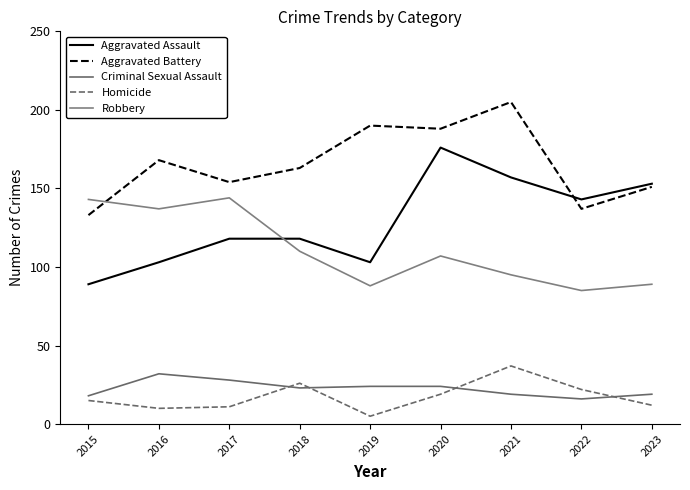

In Criminal Sexual Assault, how many points are higher than both neighbors (excluding endpoints)?

1